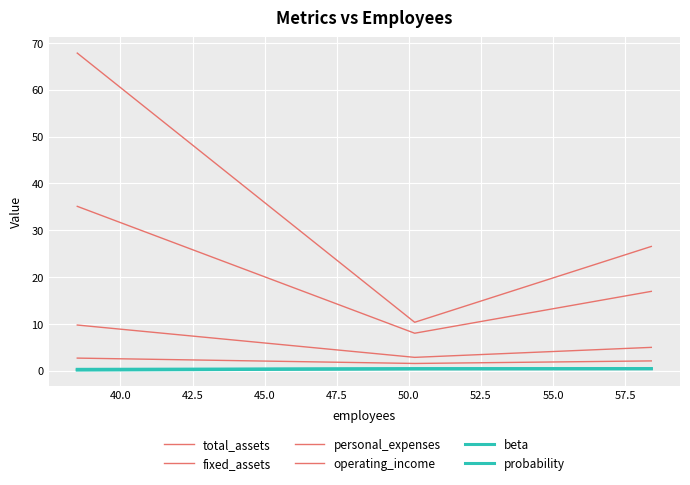

Does the chart have visible grid lines?

Yes